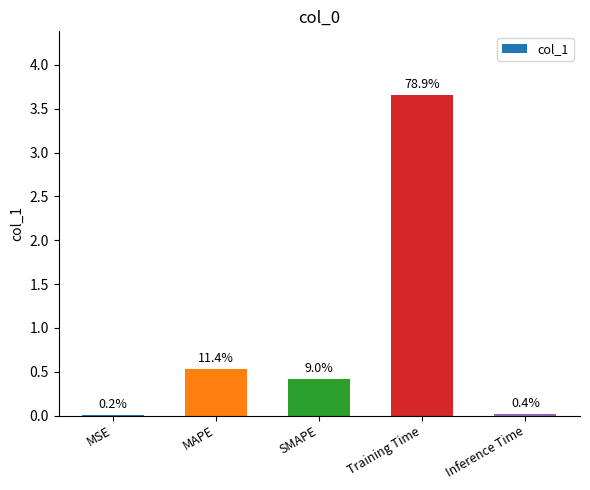

What position from the right is SMAPE?

3